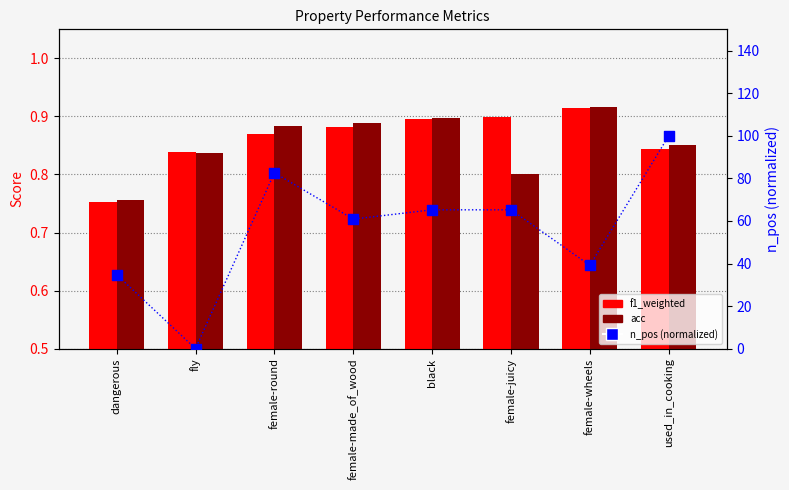

What are all the series names shown in the legend?

f1_weighted, acc, n_pos (normalized)